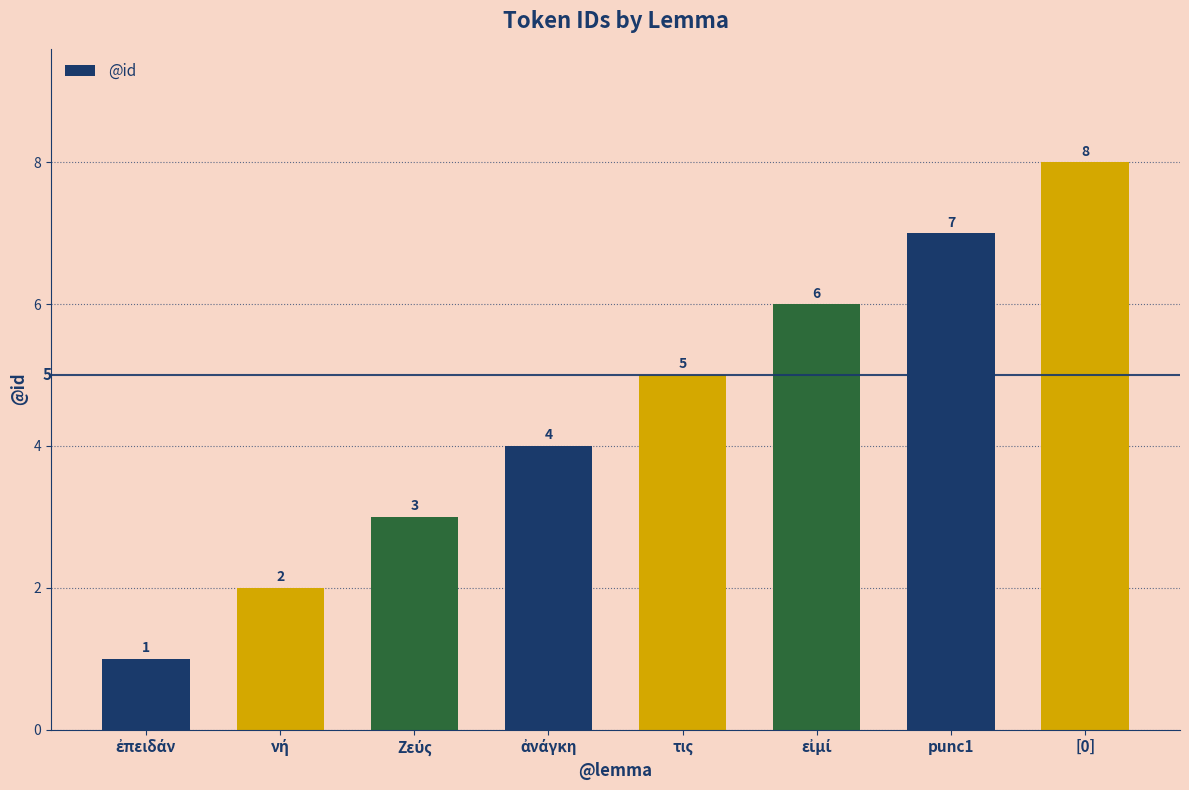

What is the value of the 8th bar from the left?

8